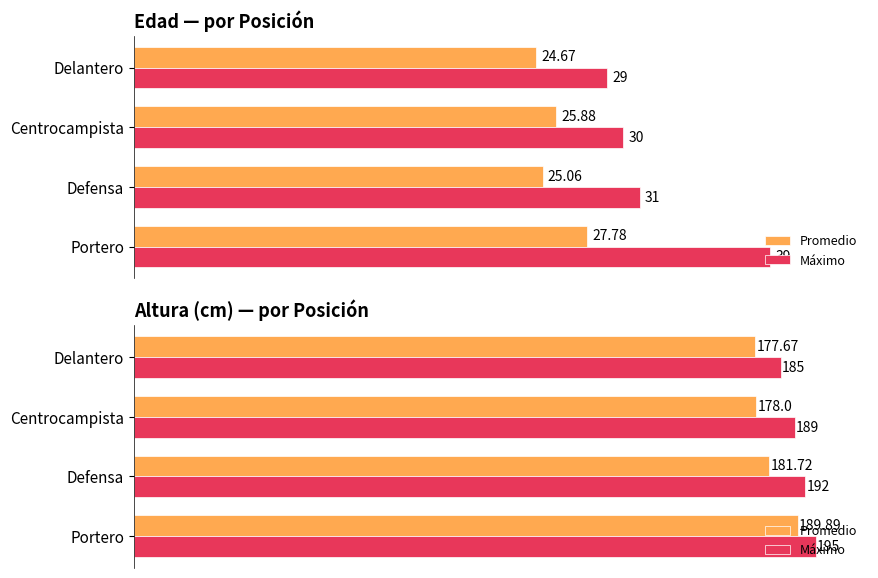

What is the difference between the highest and lowest values at Delantero?

7.3